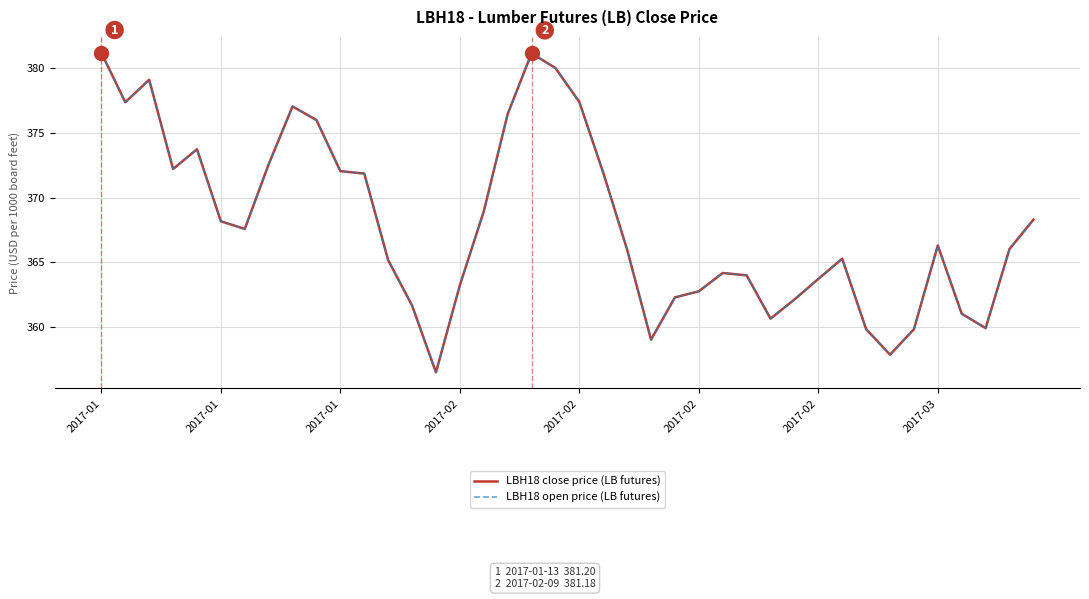

How many lines are shown in the chart?

2